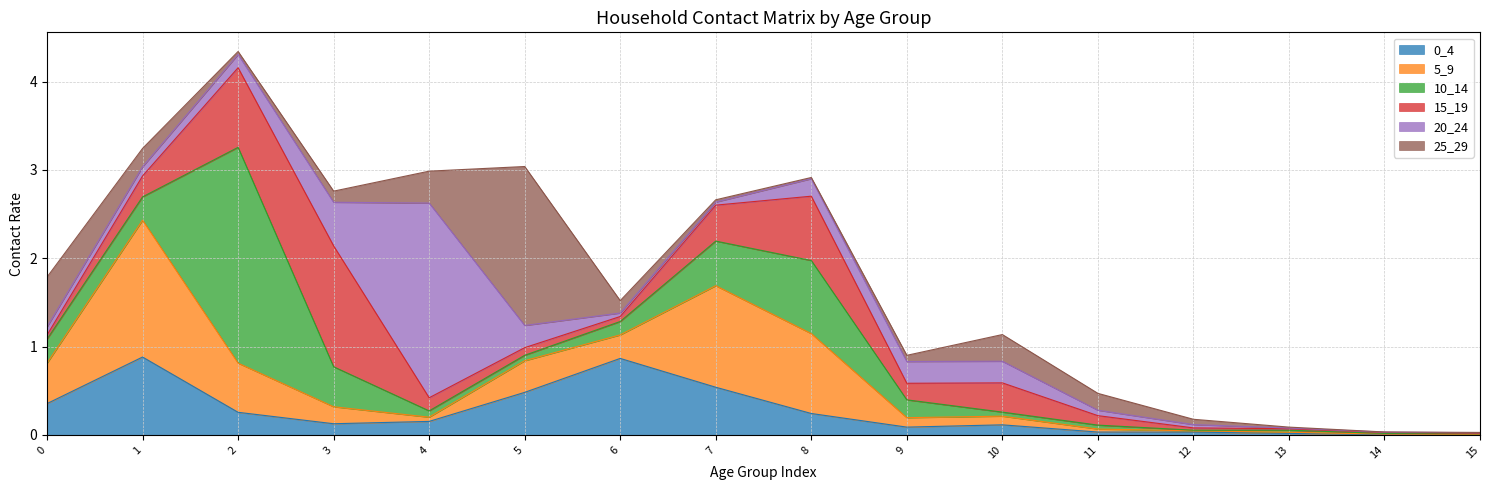

The value of 10_14 at 15 is 0.0. True or false?

False